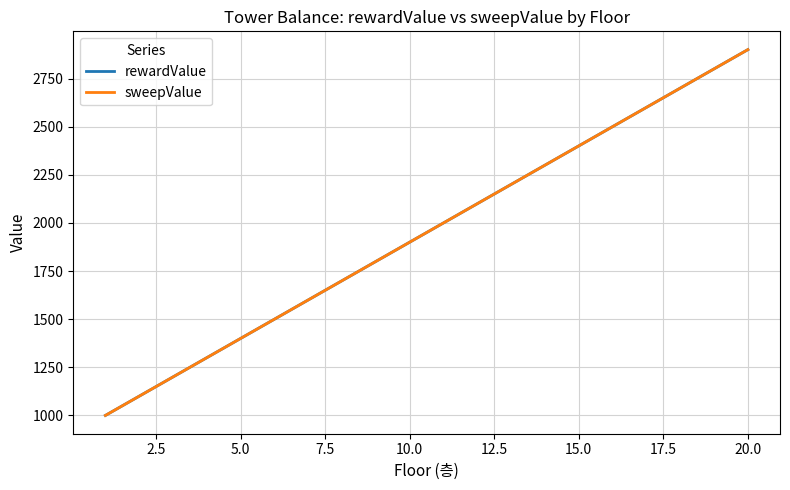

Is this an area chart (filled region under the line)?

No